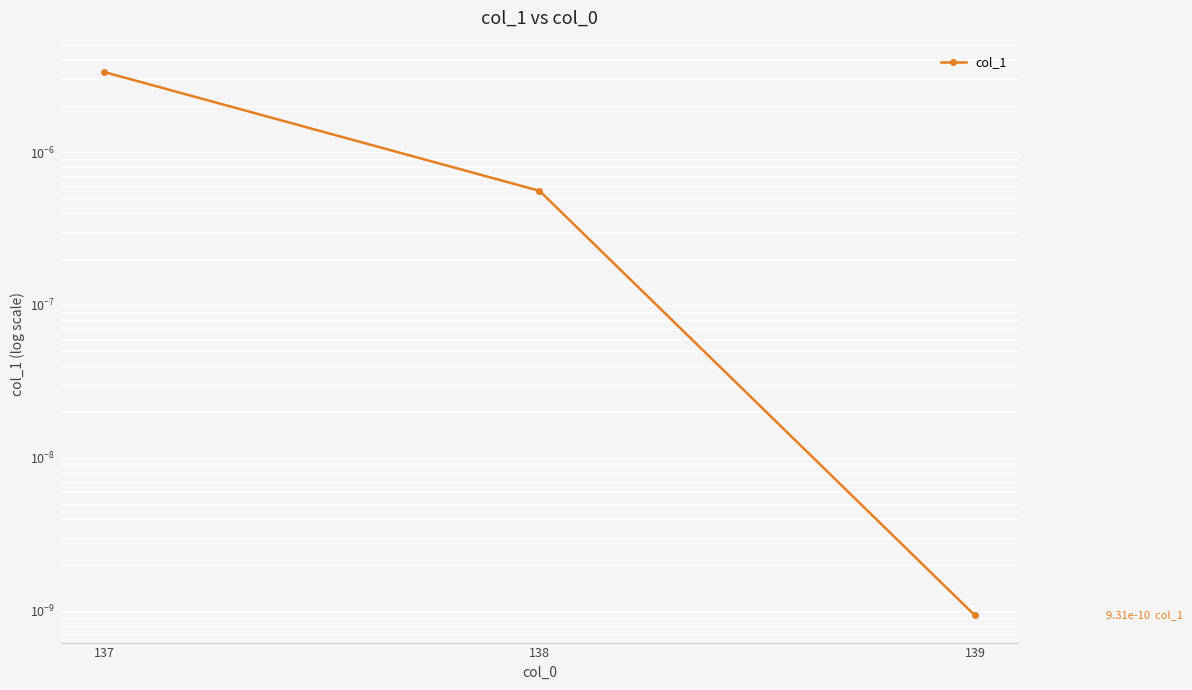

Rank the categories by value from highest to lowest.

137, 138, 139